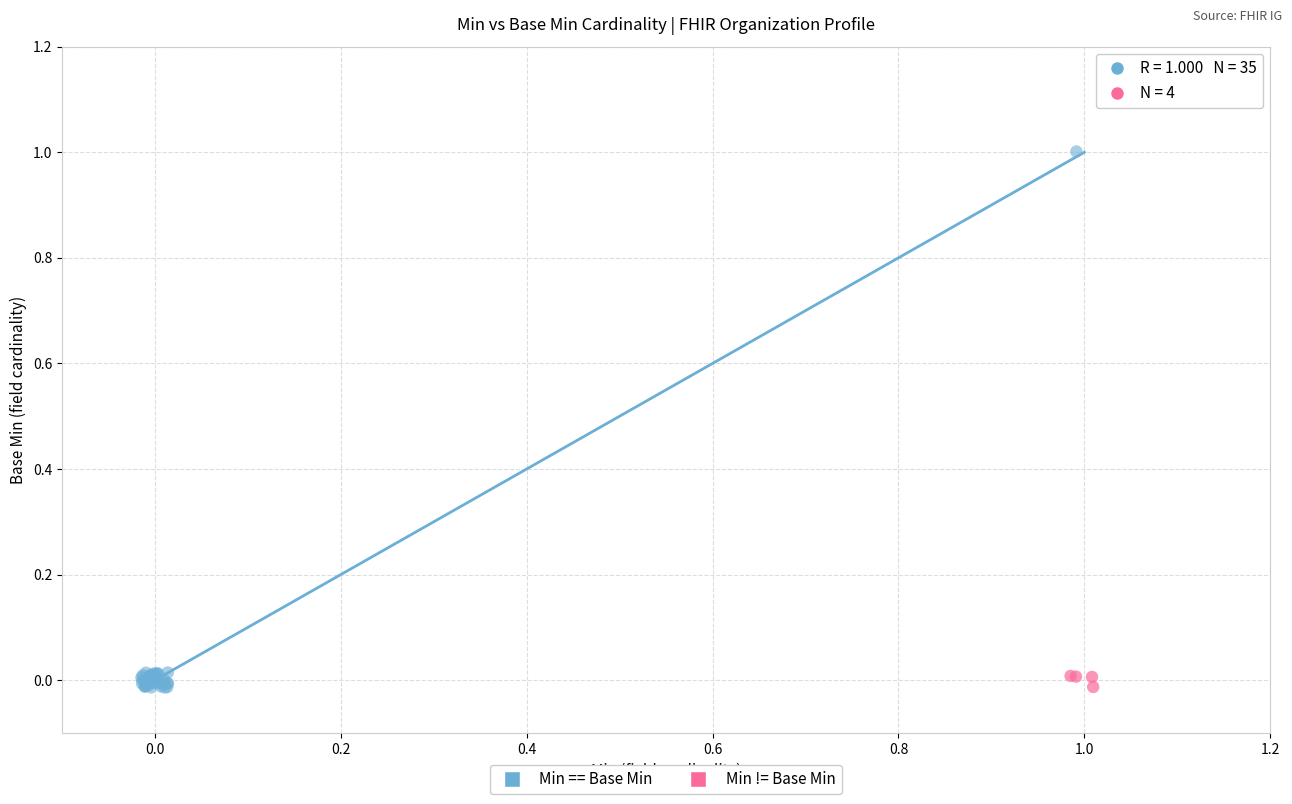

Which series has the largest Y range (max minus min)?

Min == Base Min